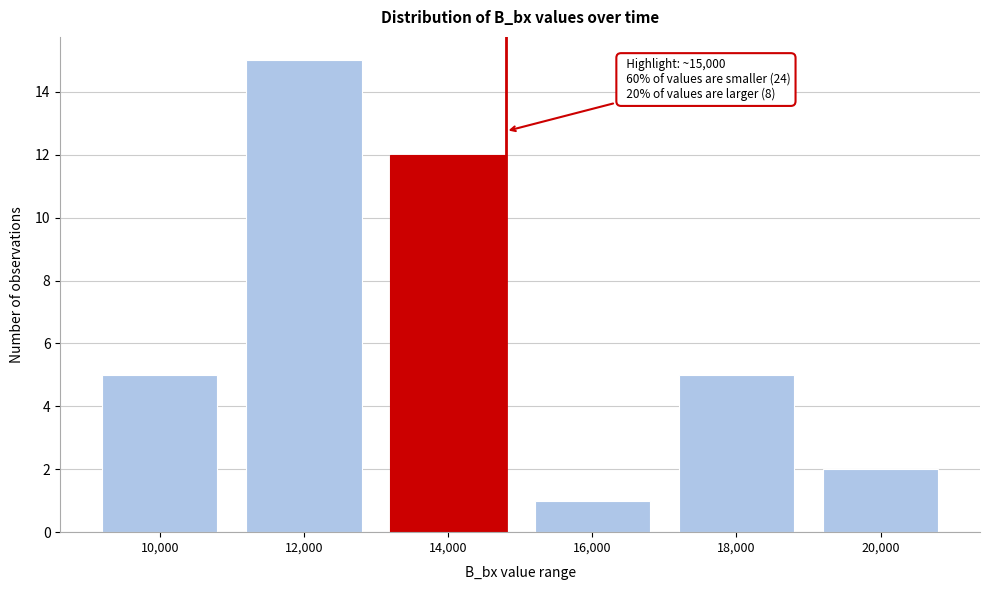

Reading left to right, what are all the values shown in this chart?

10,000=5	12,000=15	14,000=12	16,000=1	18,000=5	20,000=2